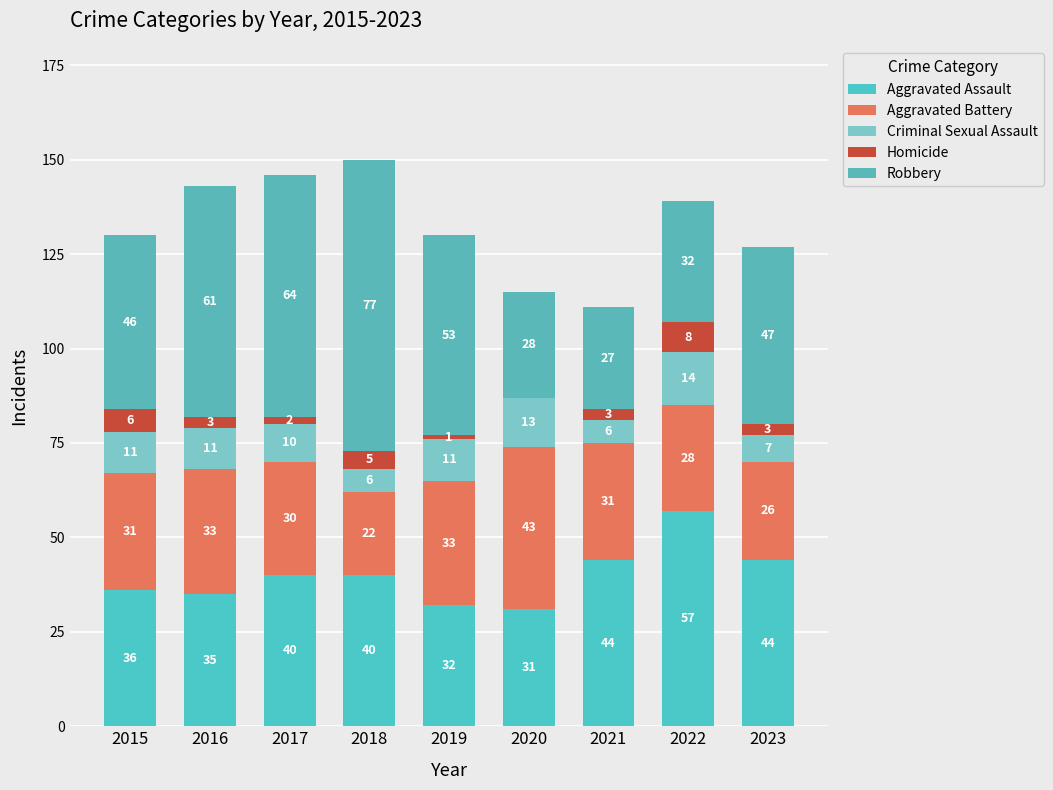

How many data points does each series have?

9